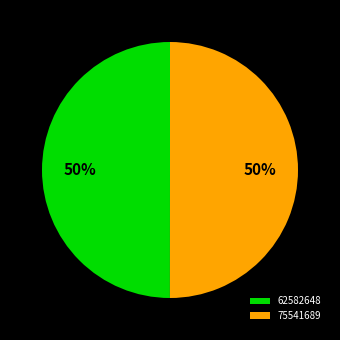

The 62582648 slice represents 50% of the pie. True or false?

True